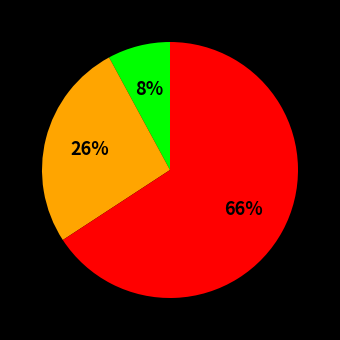

Is there any slice that represents more than half of the pie?

Yes